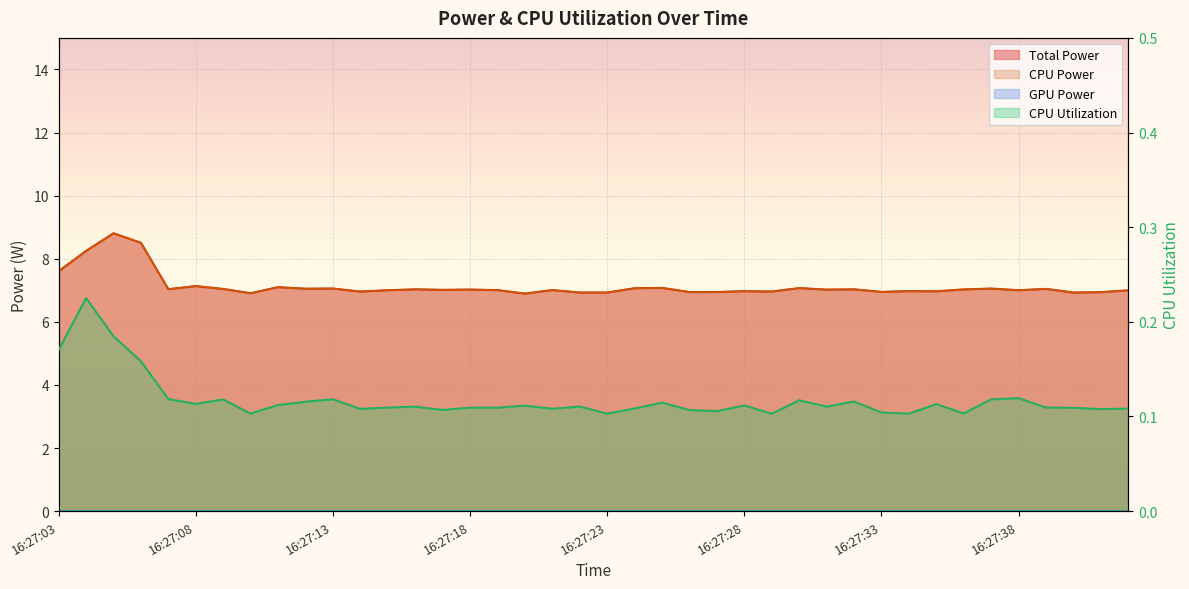

What is the spread (max minus min) of values at 16:27:24?

7.0